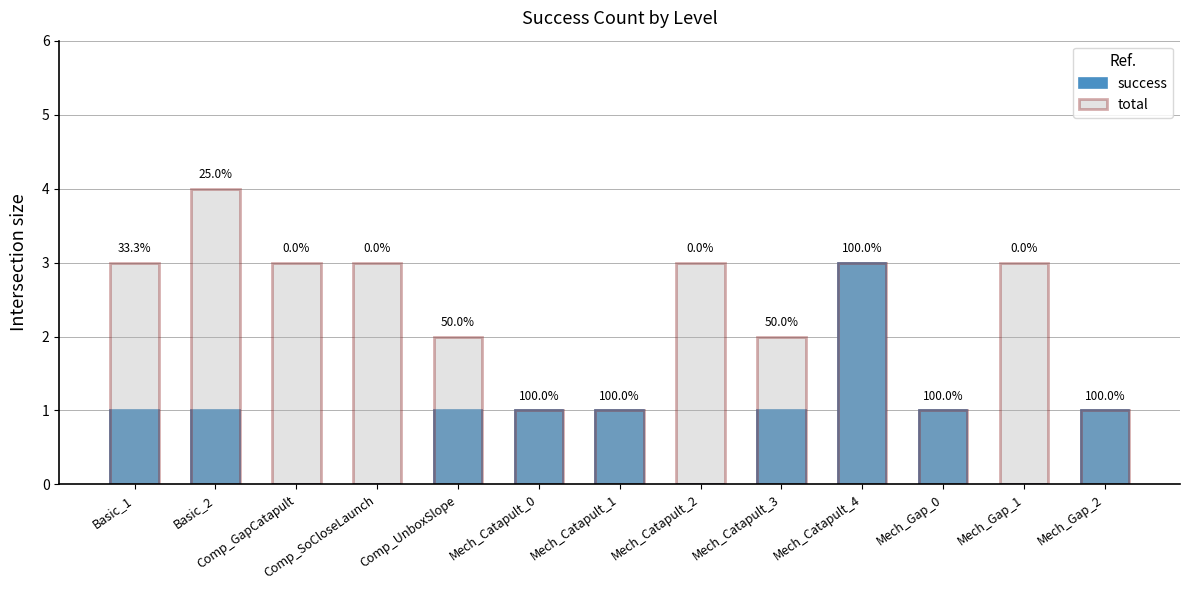

Is it true that total equals 4 at Basic_2?

True